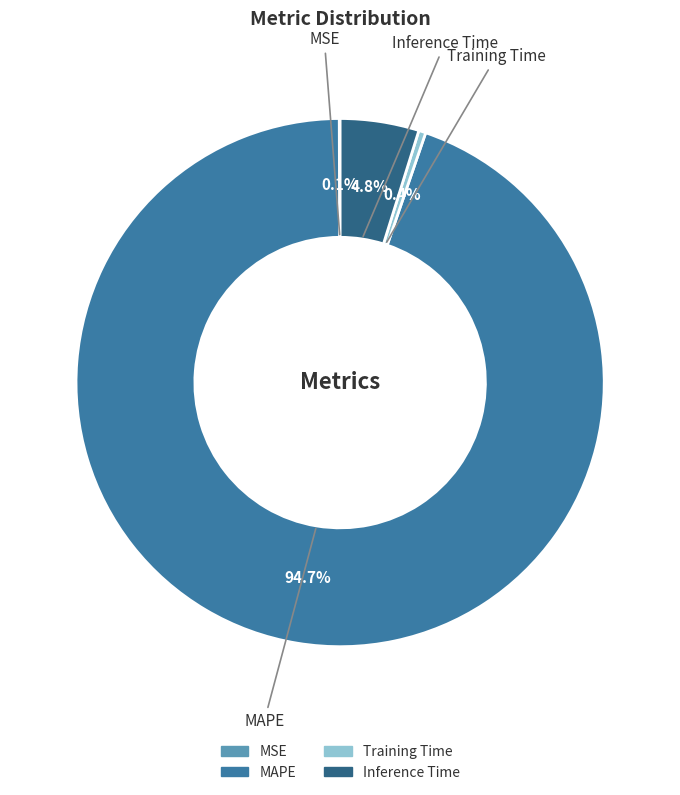

Which has a higher value, MAPE or Training Time?

MAPE